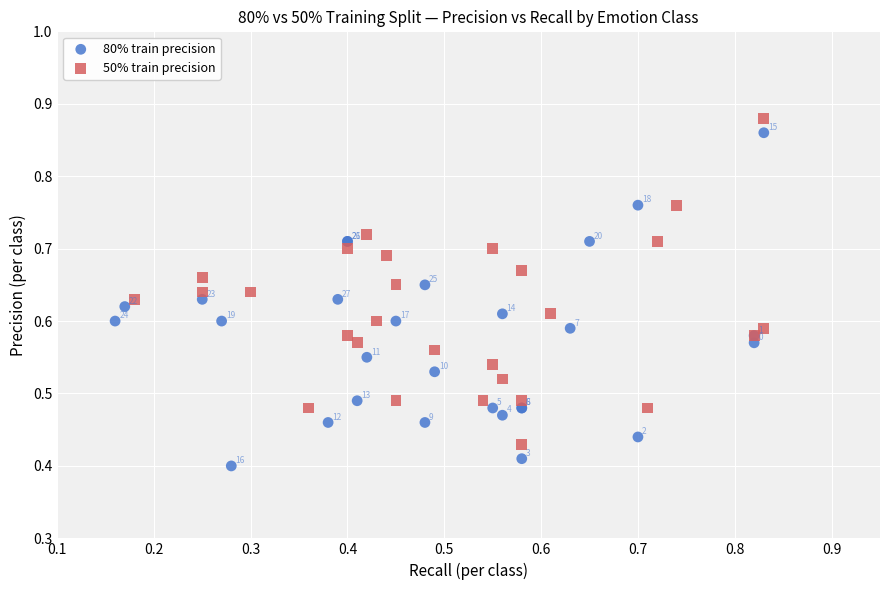

Which series has the largest Y range (max minus min)?

80% train precision